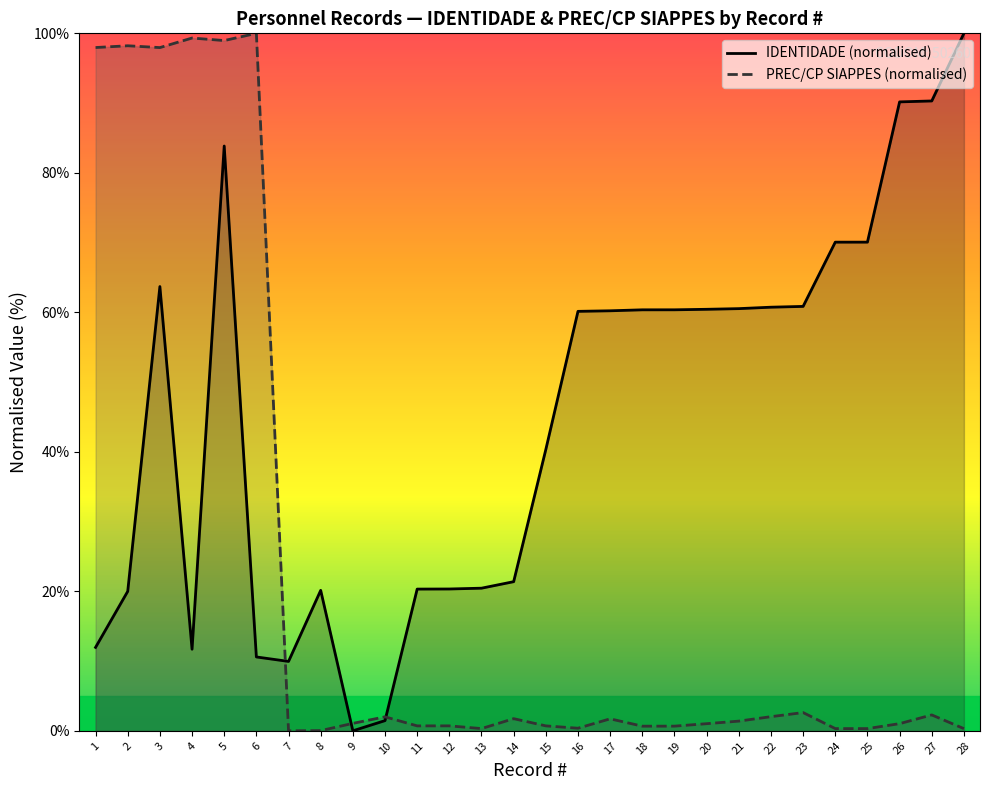

Is it true that PREC/CP SIAPPES (normalised) equals 0.2 at 24?

False